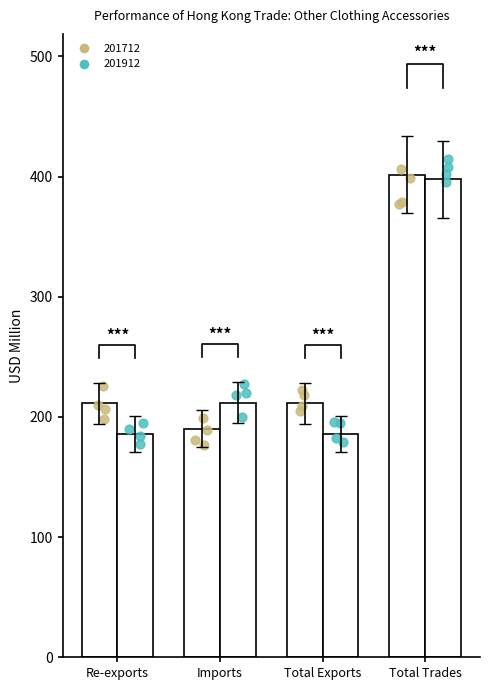

Which series has the largest total across all categories?

201712